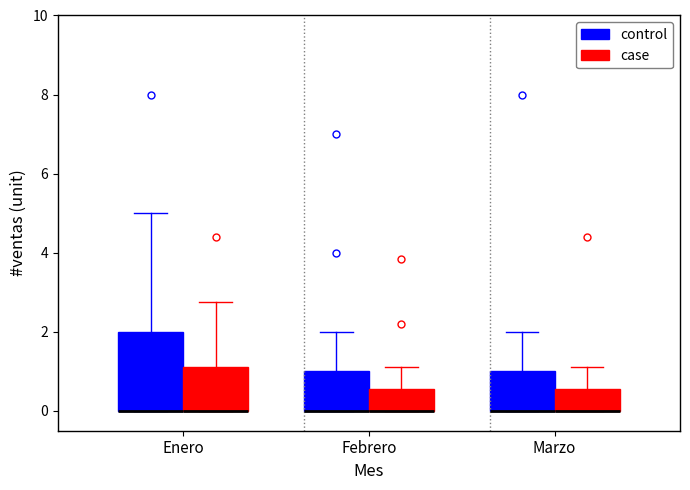

Where is the upper edge of the box for Marzo (case) on the y-axis? The values are not printed on the chart, so give them approximately, as read against the axis.

0.6